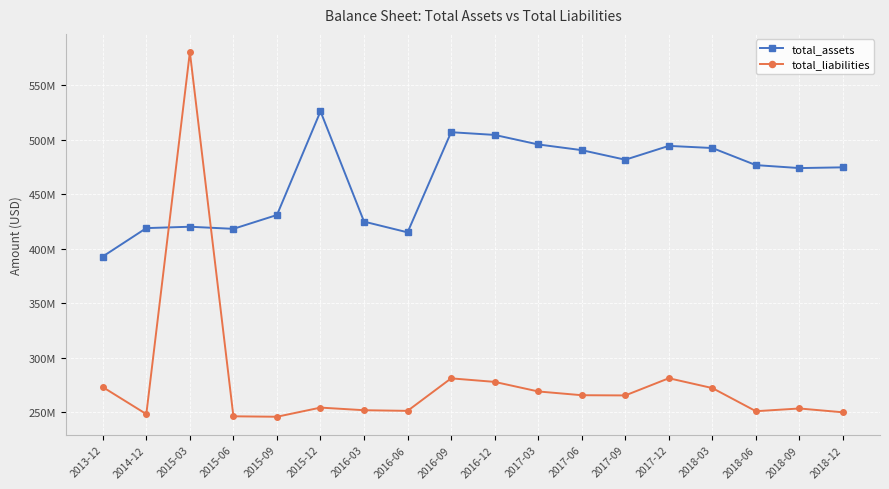

At which category does total_liabilities reach its first local peak?

2015-03